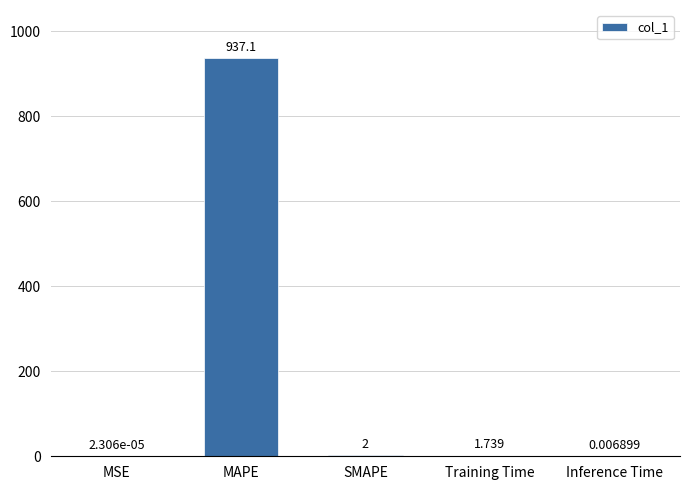

Where is the data nearest to the value 468?

SMAPE